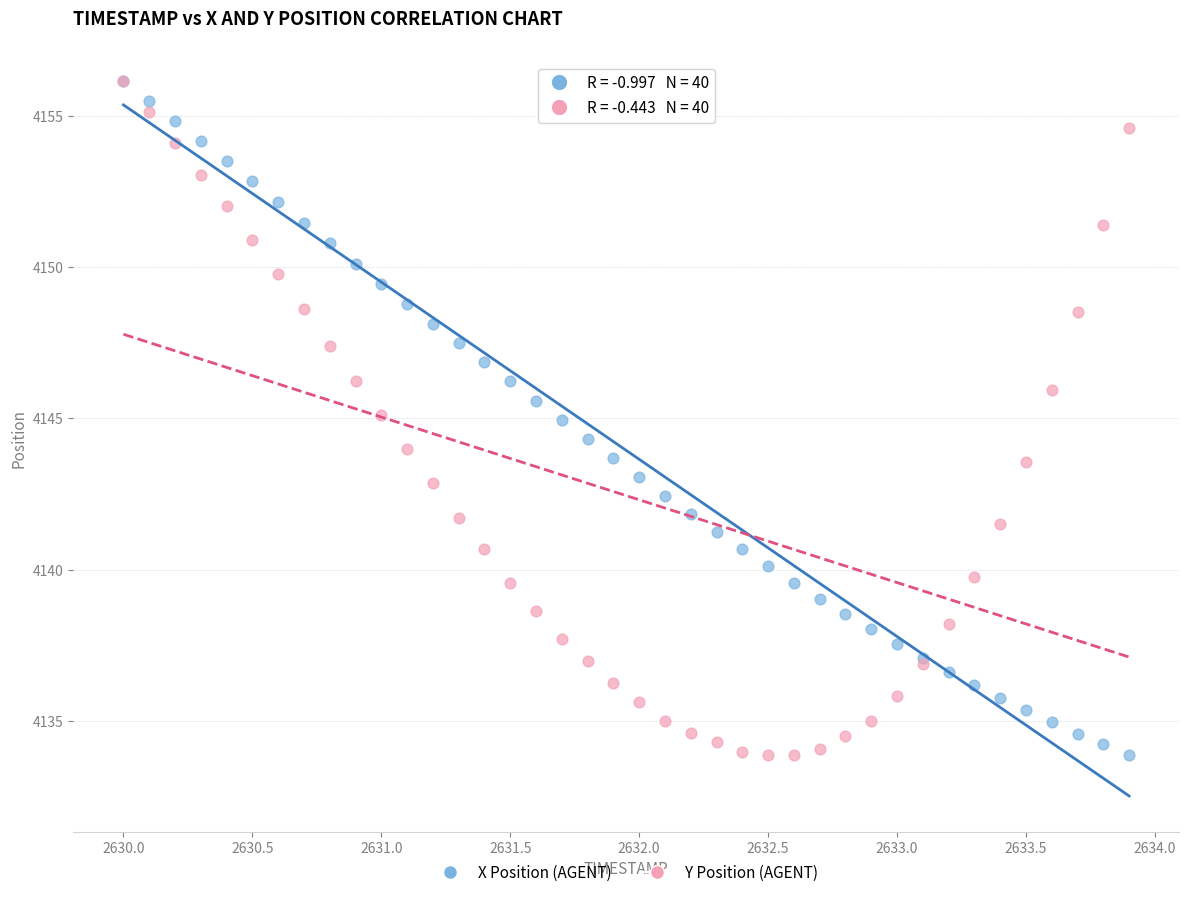

What are all the series names shown in the legend?

X Position (AGENT), Y Position (AGENT)